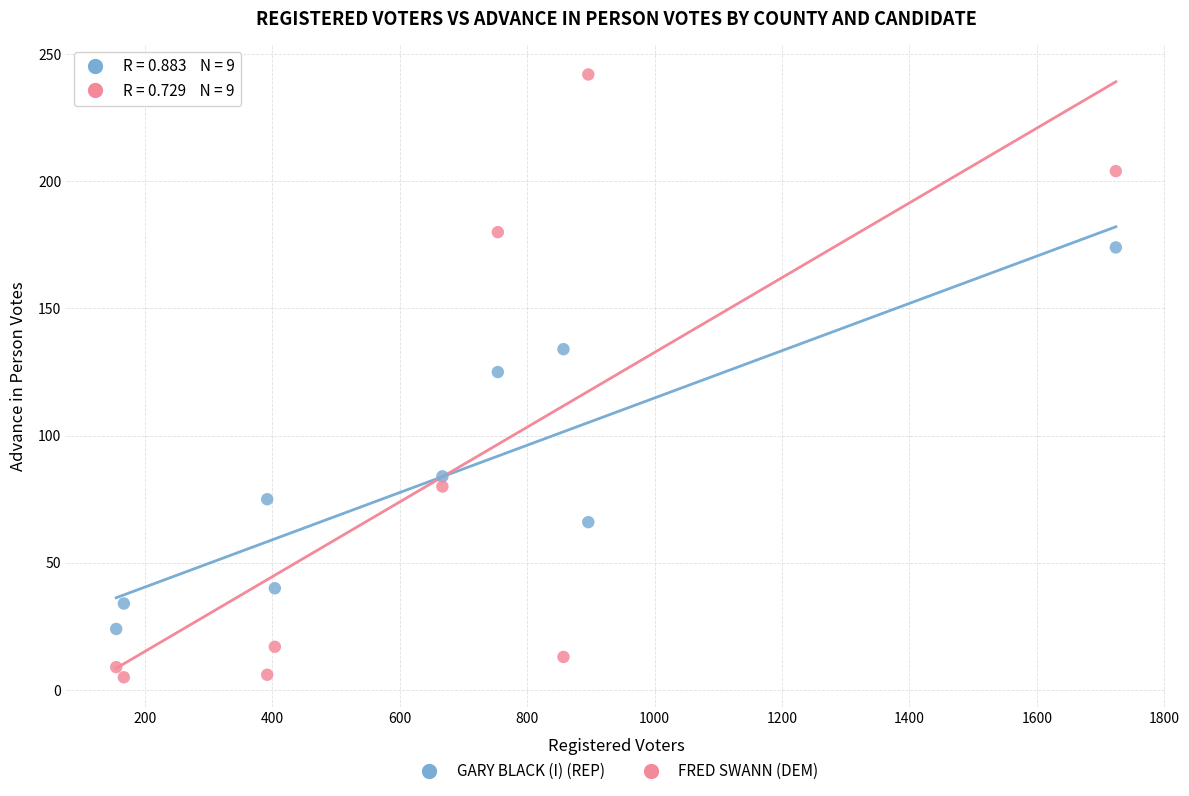

Which series contains the highest Y value?

FRED SWANN (DEM)